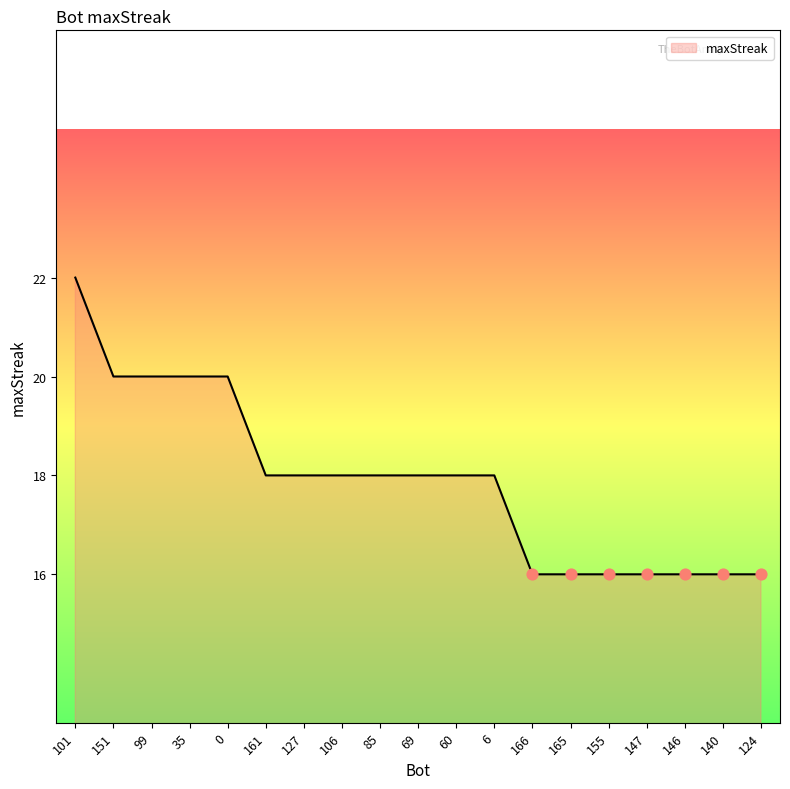

What is the ratio of the value at 35 to the value at 161?

1.1